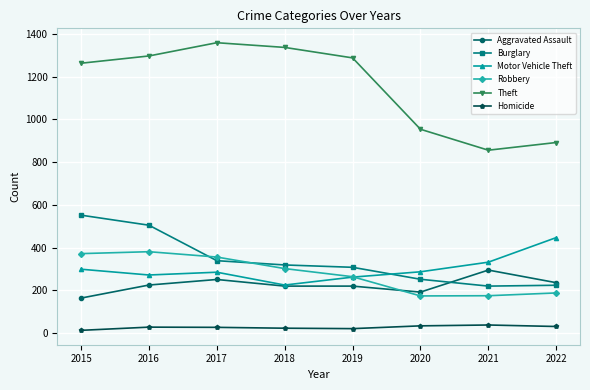

Where is Robbery nearest to the value 277?

2019